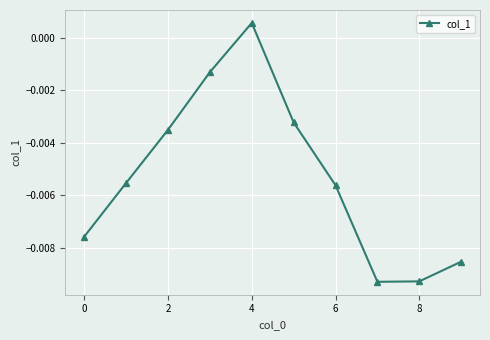

True or false: there are more than 1 points higher than both neighbors.

False